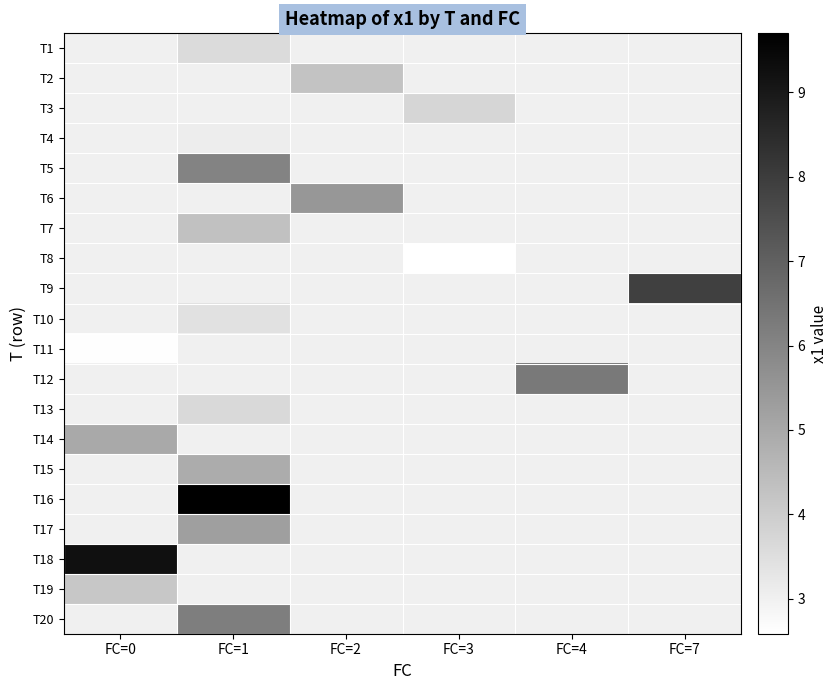

Is the value of T15 at FC=2 greater than the value of T13 at FC=3?

No